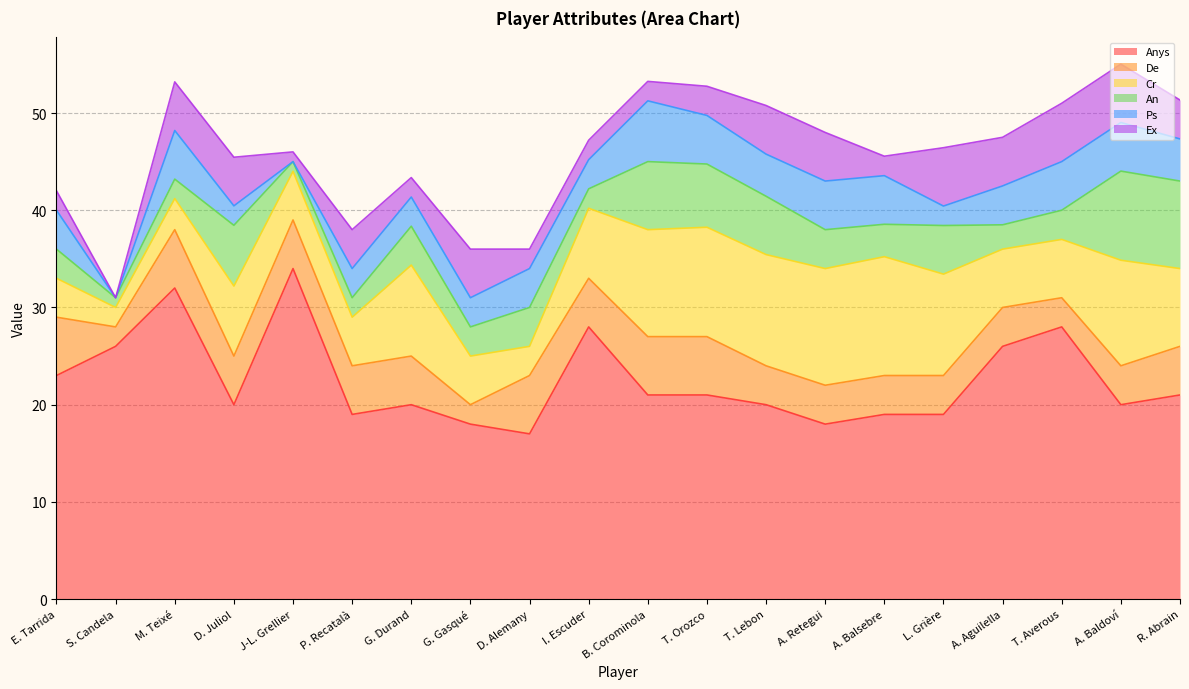

At which category does Cr reach its first local peak?

D. Juliol